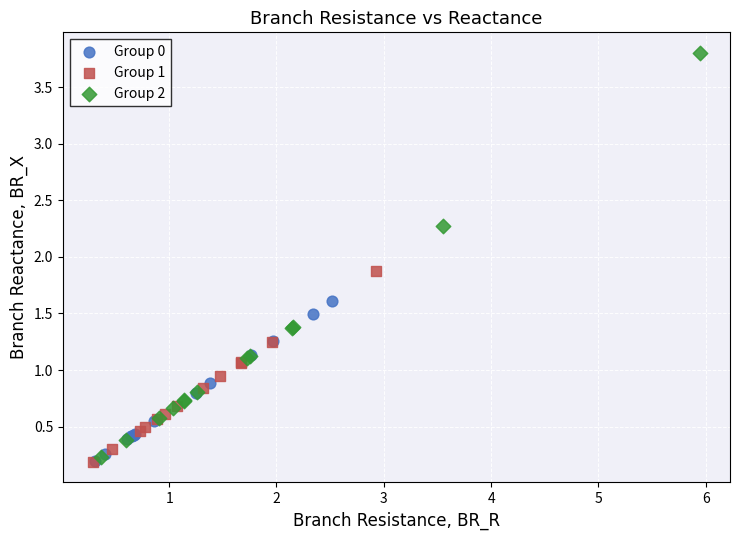

What are all the series names shown in the legend?

Group 0, Group 1, Group 2